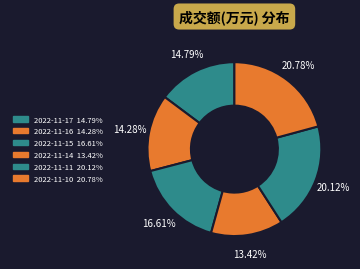

How many segments does this pie chart have?

6